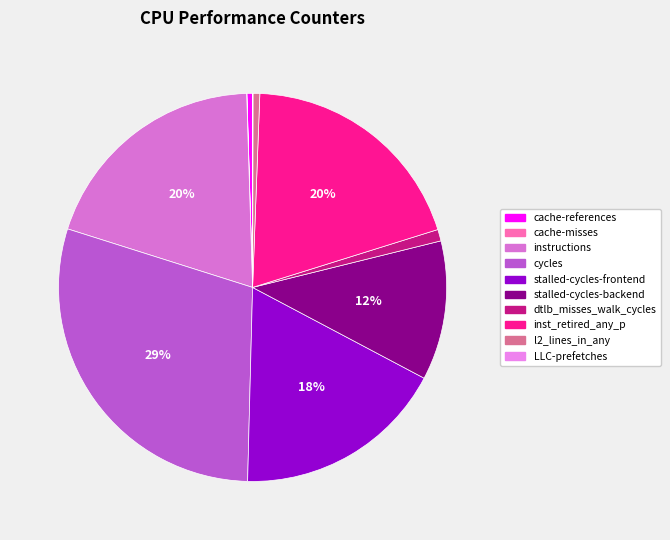

Count the number of slices in the pie.

10